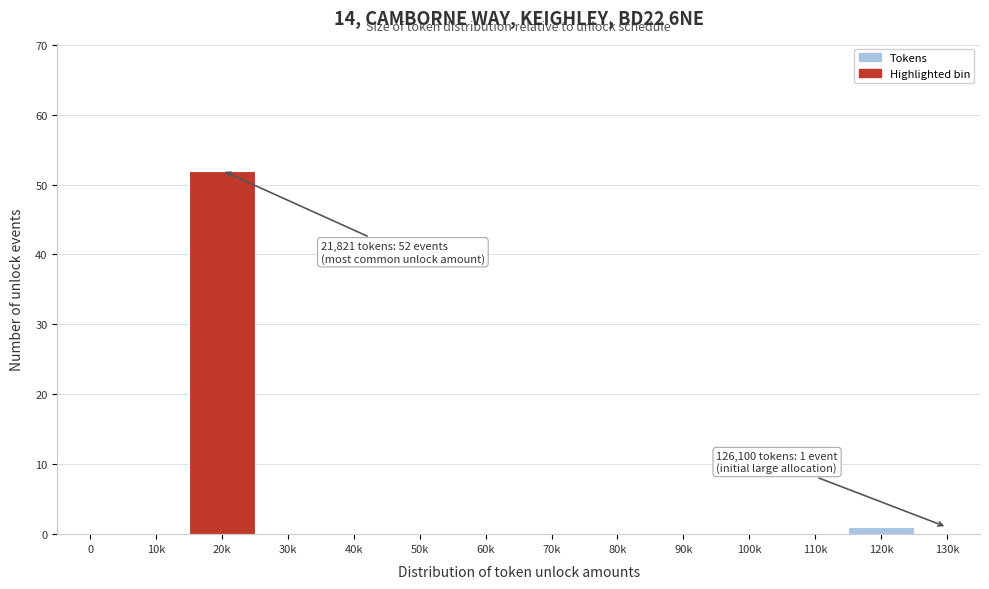

Reading left to right, extract all data points from this chart.

0=0	10k=0	20k=52	30k=0	40k=0	50k=0	60k=0	70k=0	80k=0	90k=0	100k=0	110k=0	120k=1	130k=0